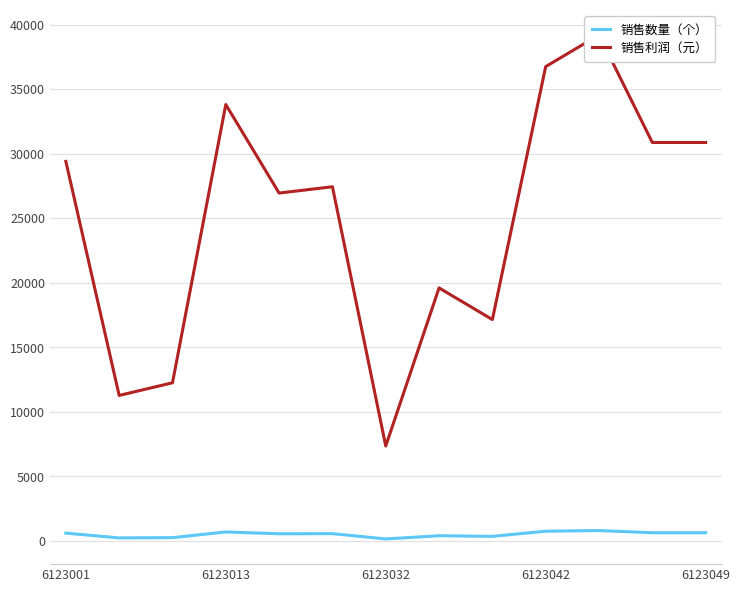

The 销售数量（个） series shows 600 at 6123001. True or false?

True